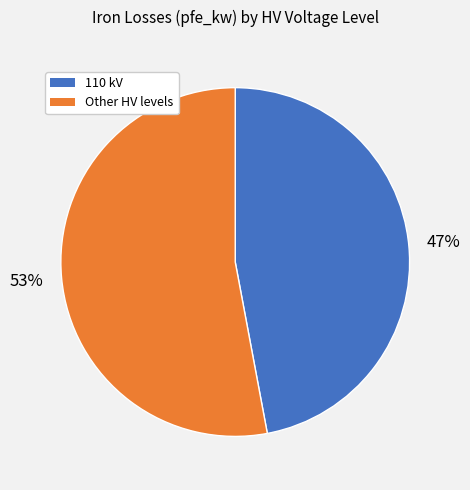

How many segments does this pie chart have?

2